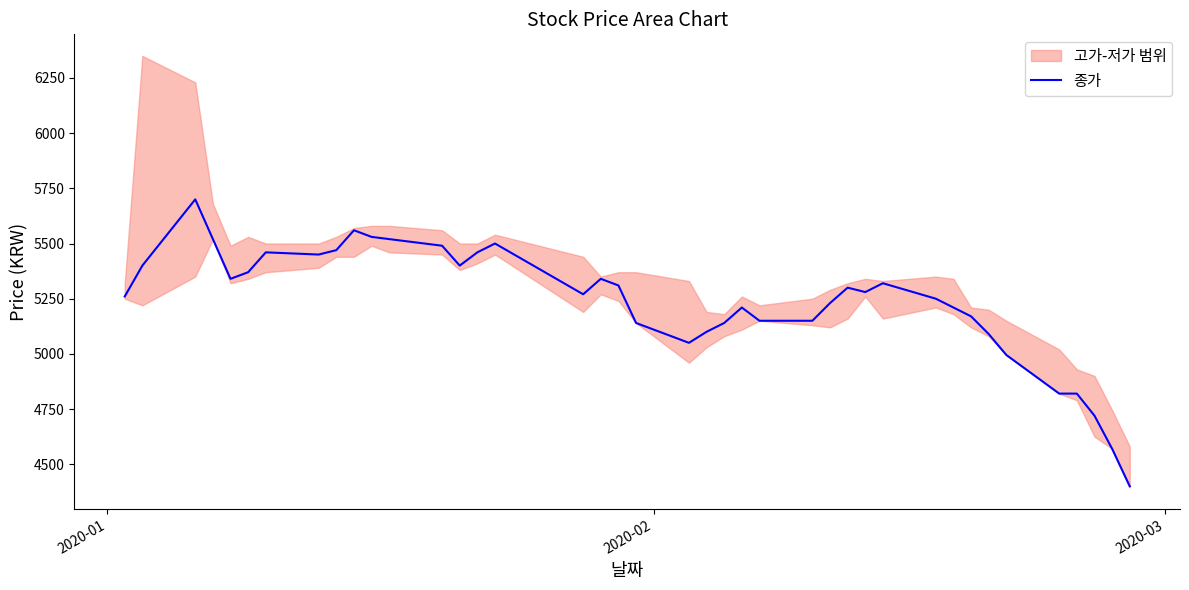

What is the value of the 6th point from the left?

5370